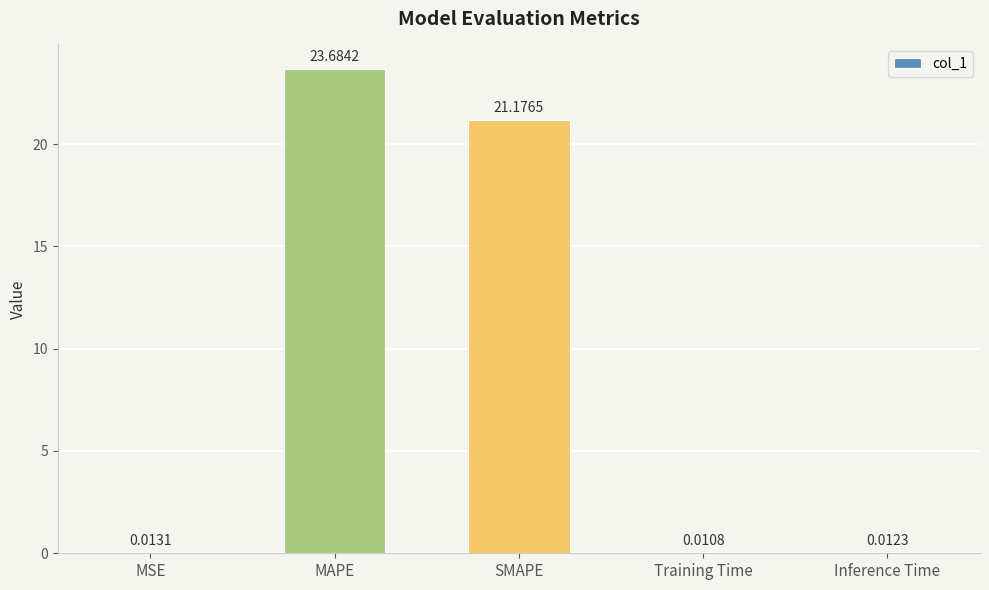

What is the ratio of the value at MAPE to the value at SMAPE?

1.1